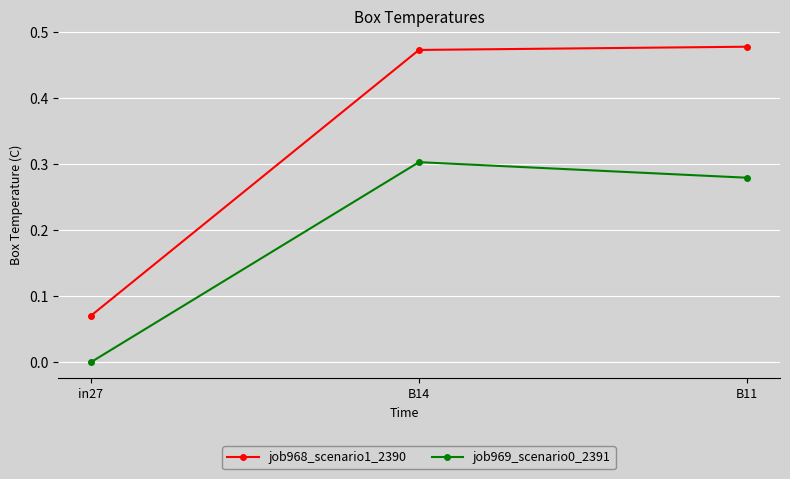

Is the value of job969_scenario0_2391 at B14 greater than the value of job968_scenario1_2390 at B14?

No